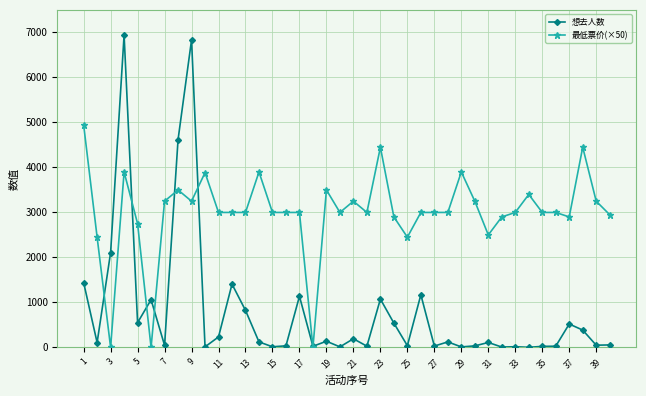

At how many categories does at least one series exceed 3035?

15